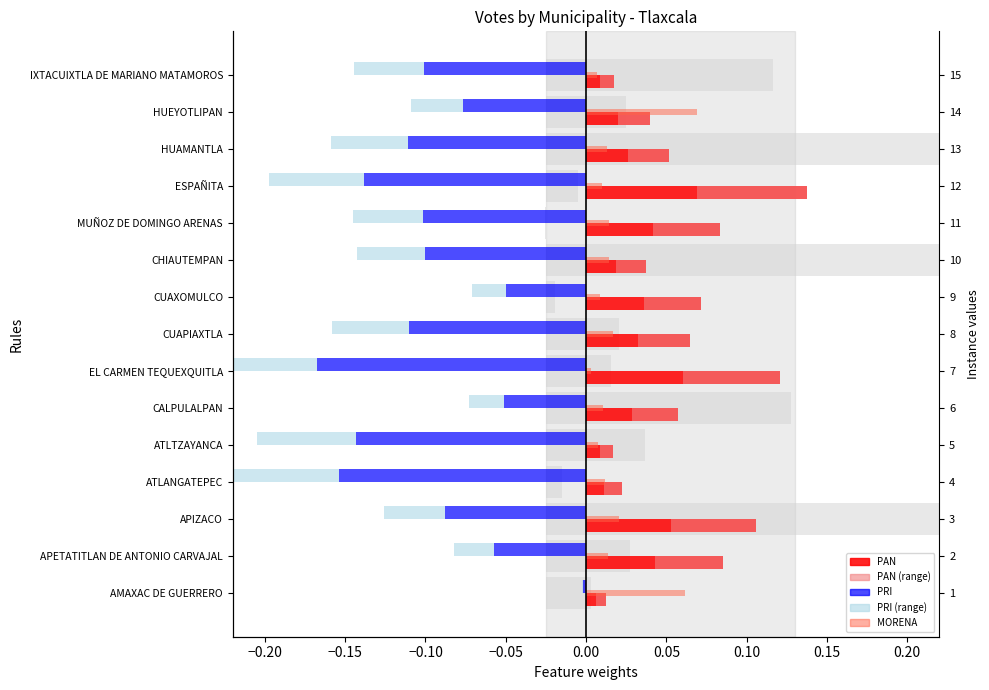

List the series in order of their peak value, lowest first.

PRI, PRI (range), PAN (range), MORENA, PAN